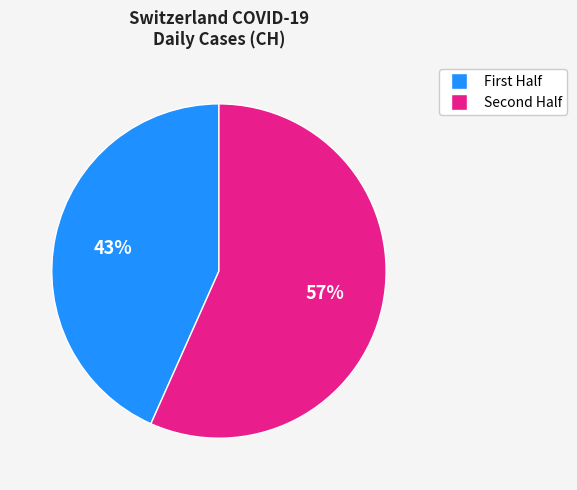

Which slice represents more than half of the pie?

Second Half